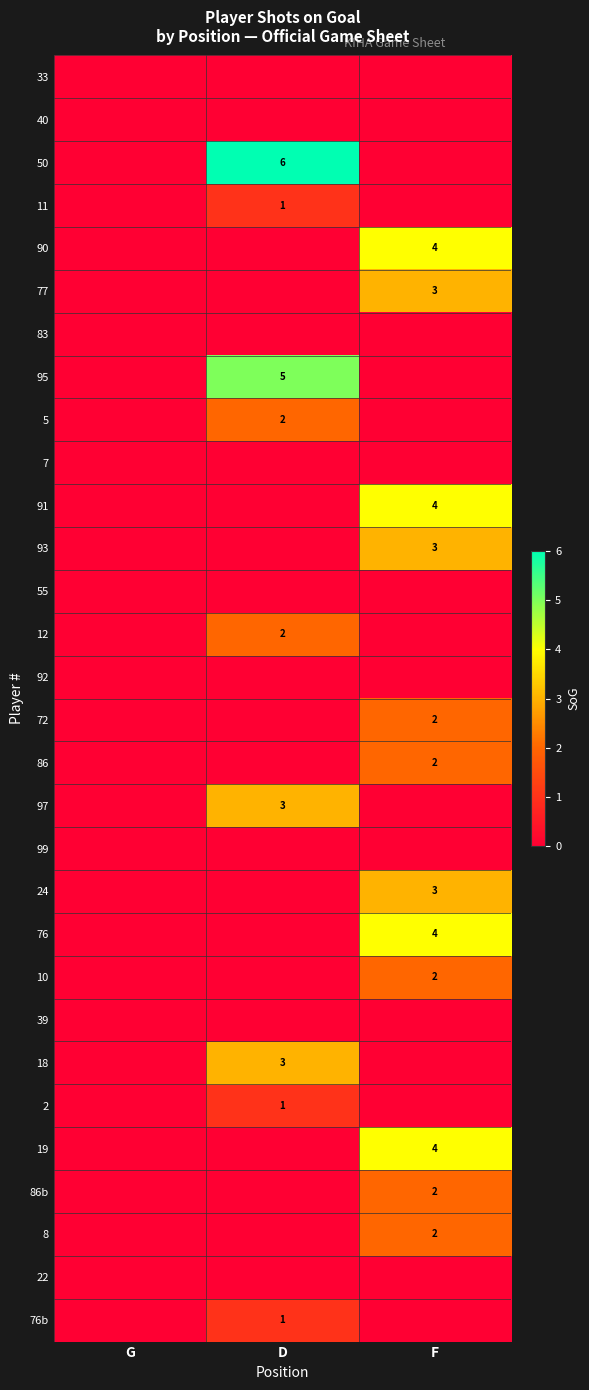

The value of 11 at D is 2. True or false?

False